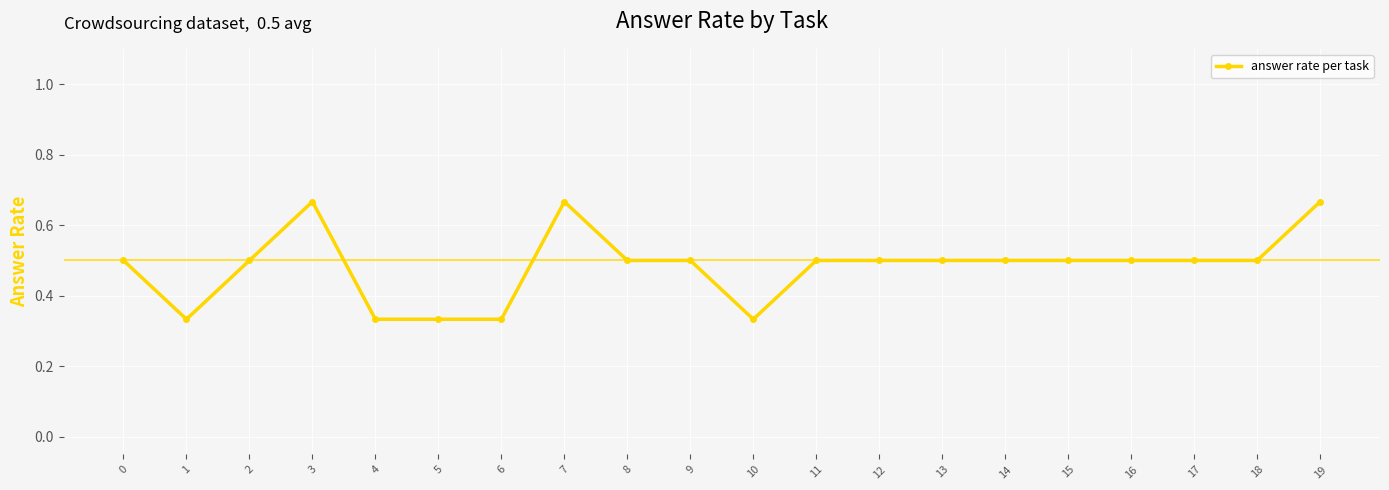

Which has a higher value, 19 or 0?

19